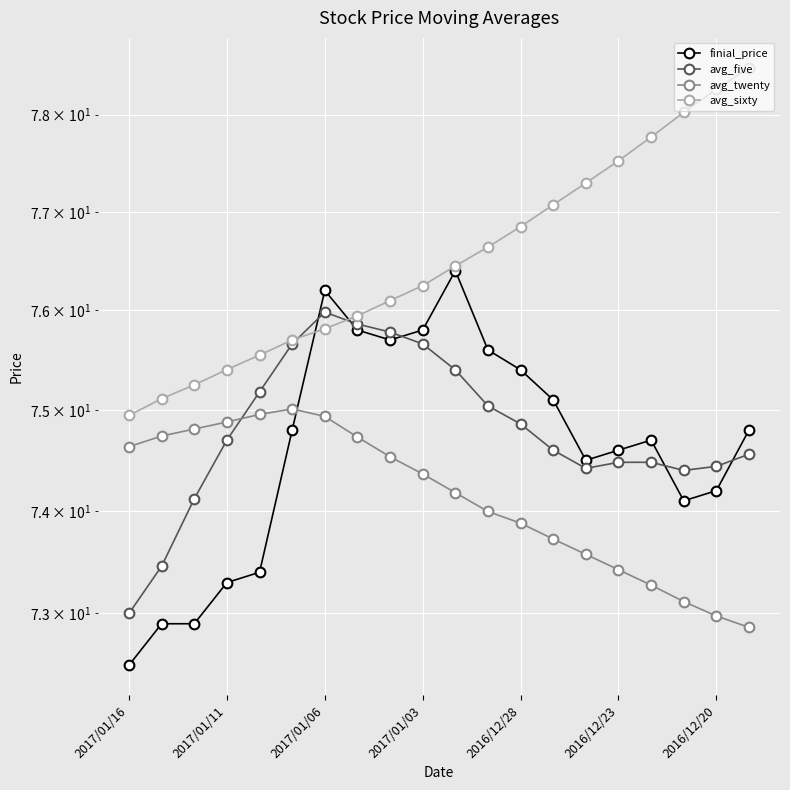

How many series are shown in this chart?

4